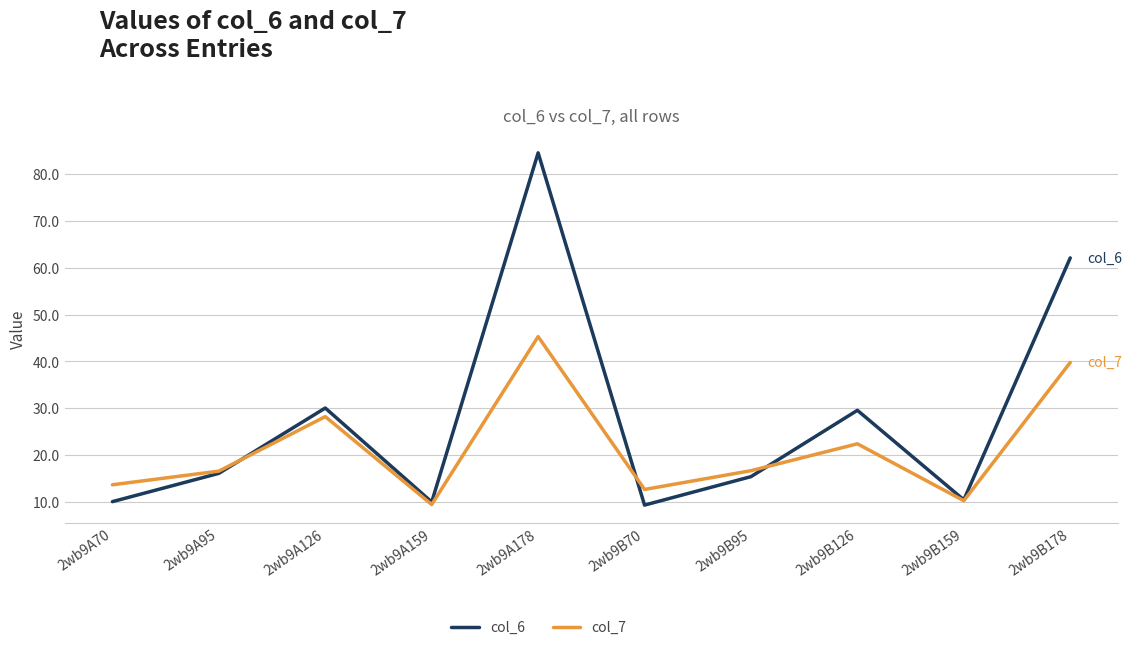

What position from the right is 2wb9B178?

1